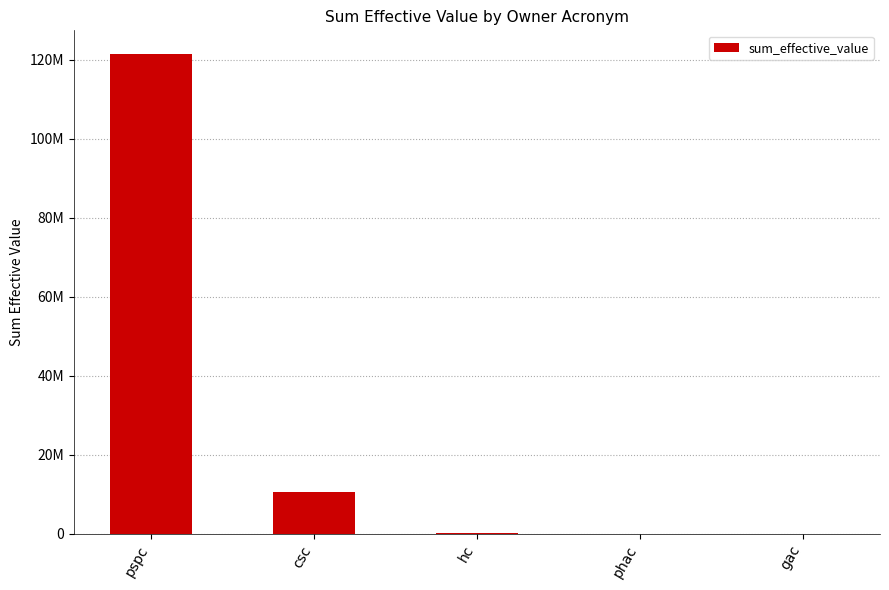

Rank the categories by value from lowest to highest.

gac, phac, hc, csc, pspc